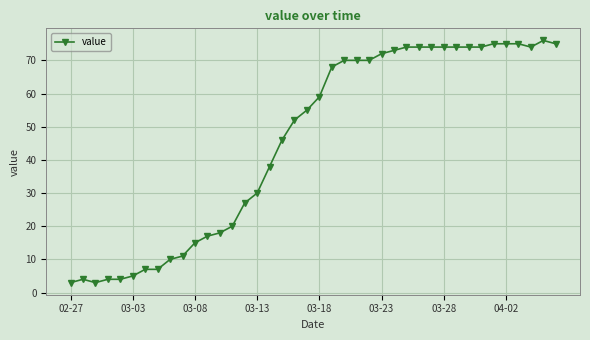

Reading right to left, extract all data points from this chart.

75	76	74	75	75	75	74	74	74	74	74	74	74	73	72	70	70	70	68	59	55	52	46	38	30	27	20	18	17	15	11	10	7	7	5	4	4	3	4	3